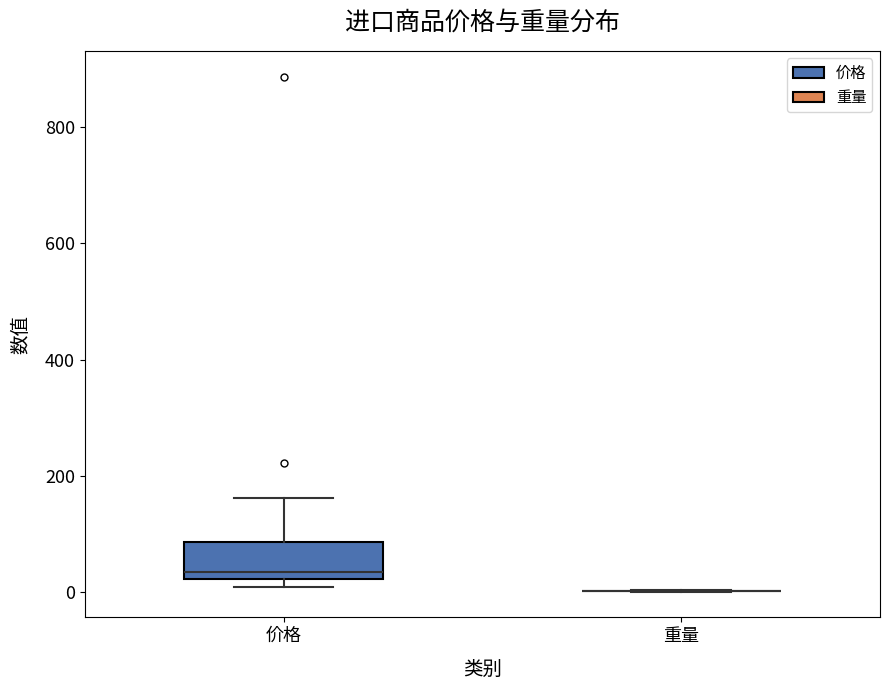

Which box is the tallest, from its lower edge to its upper edge?

价格